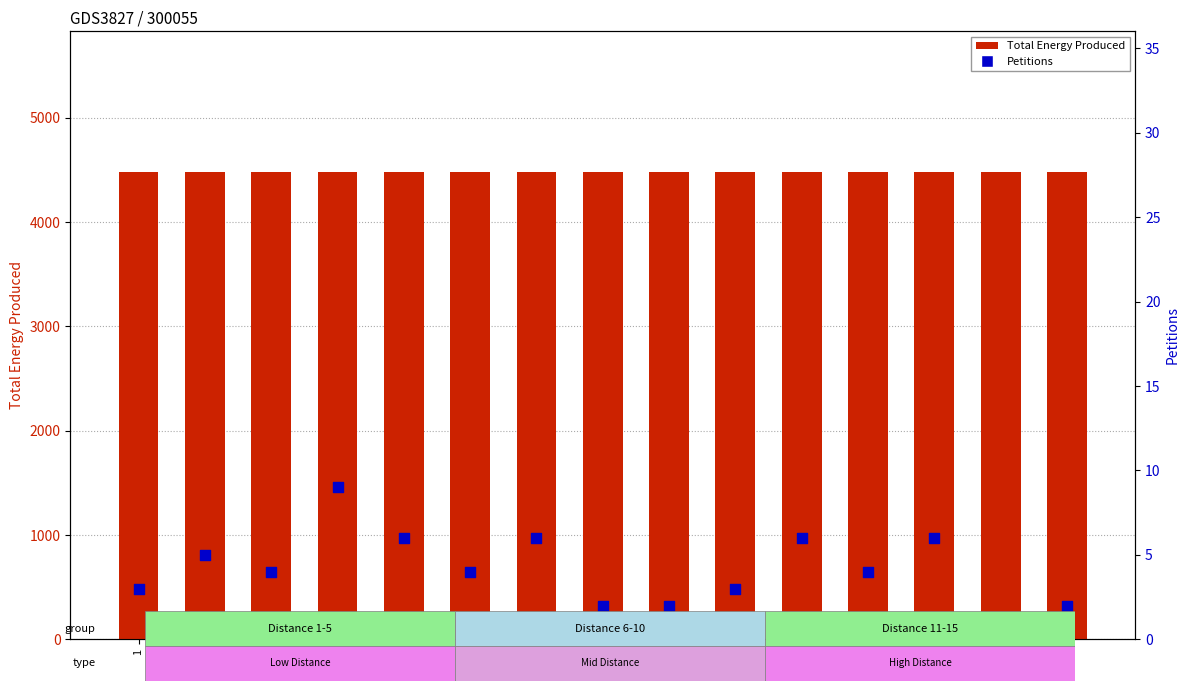

What are all the series names shown in the legend?

Total Energy Produced, Petitions